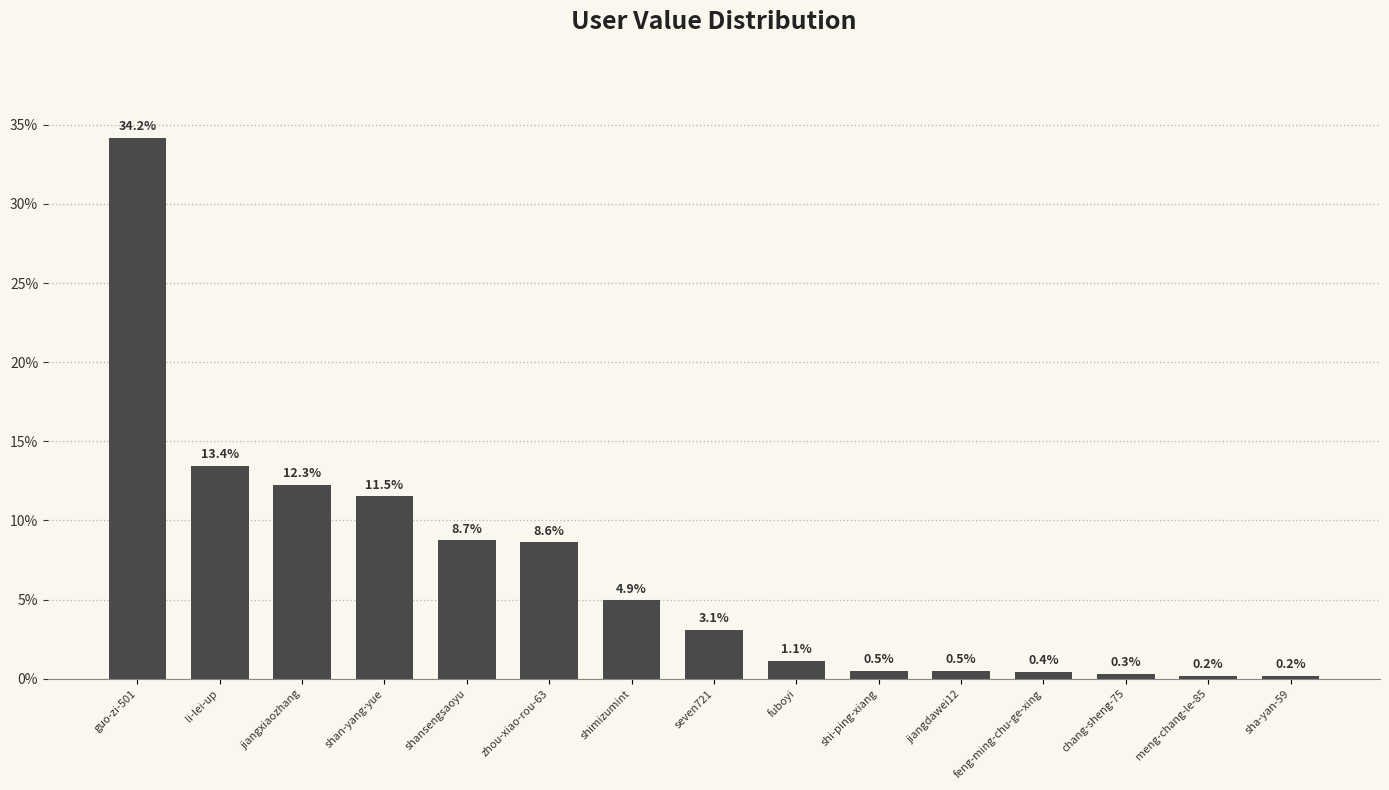

Are the bars horizontal?

No